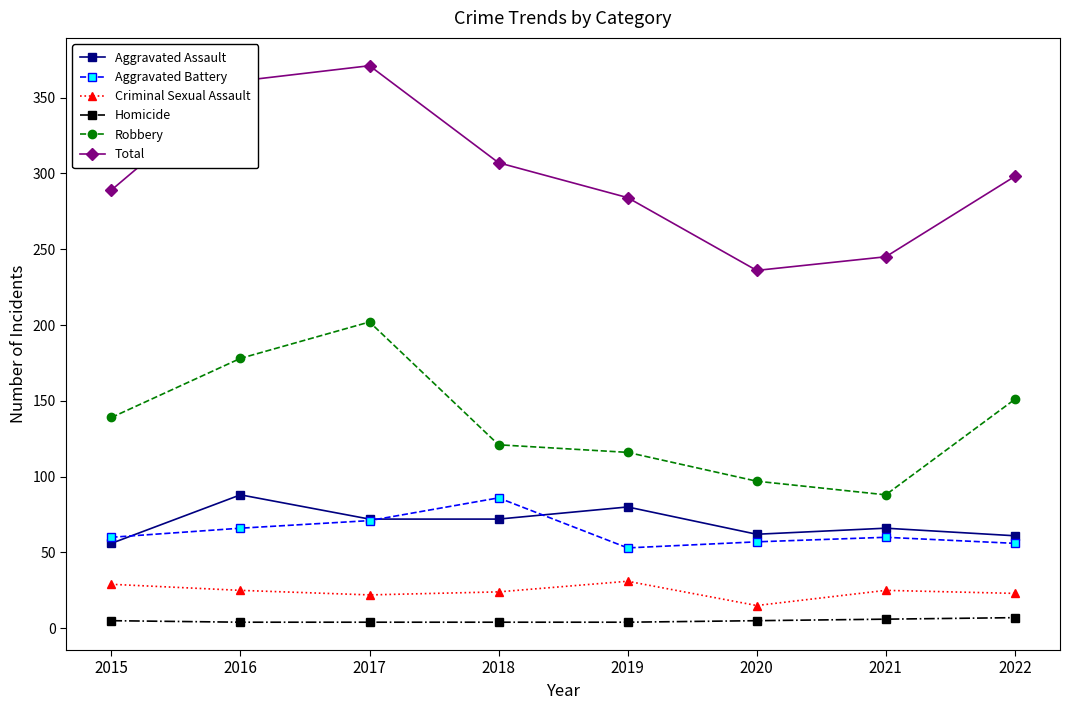

At how many categories does at least one series exceed 335?

2